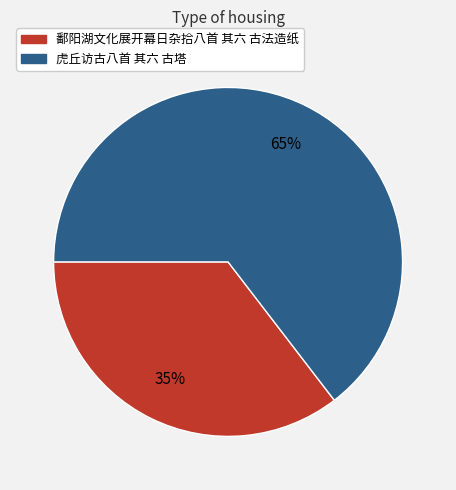

What is the majority slice?

虎丘访古八首 其六 古塔